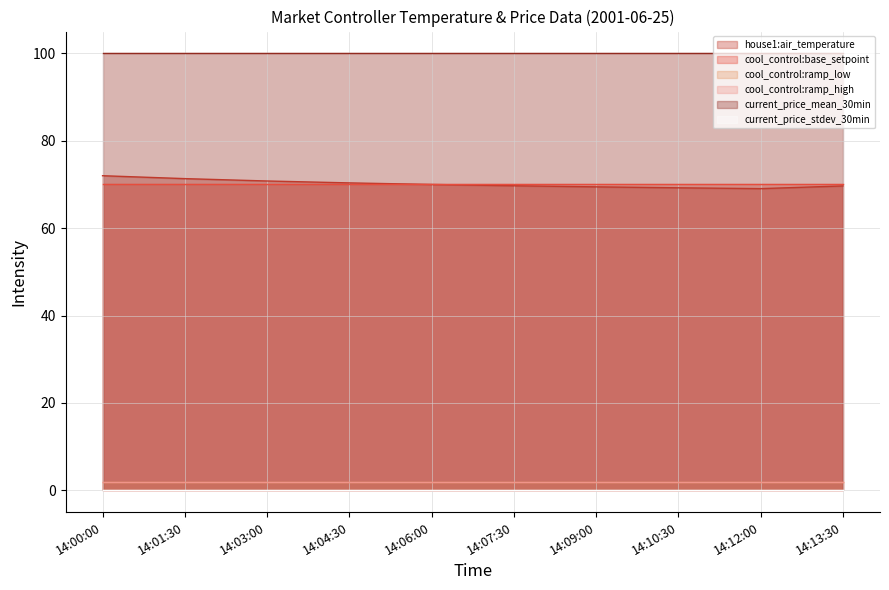

Does the chart display data point markers on the line(s)?

No